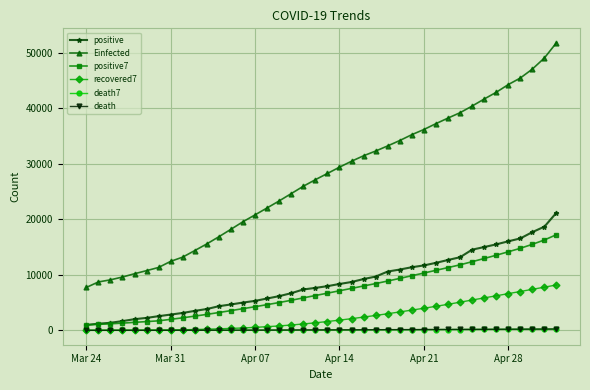

What is the greatest value displayed?

51830.8